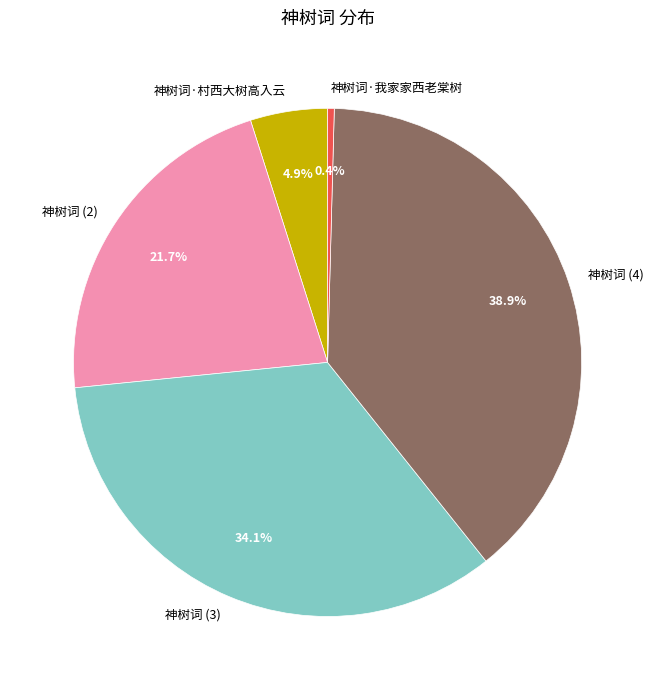

Approximately how many times larger is the value at 神树词 (4) compared to 神树词·我家家西老棠树?

92.1